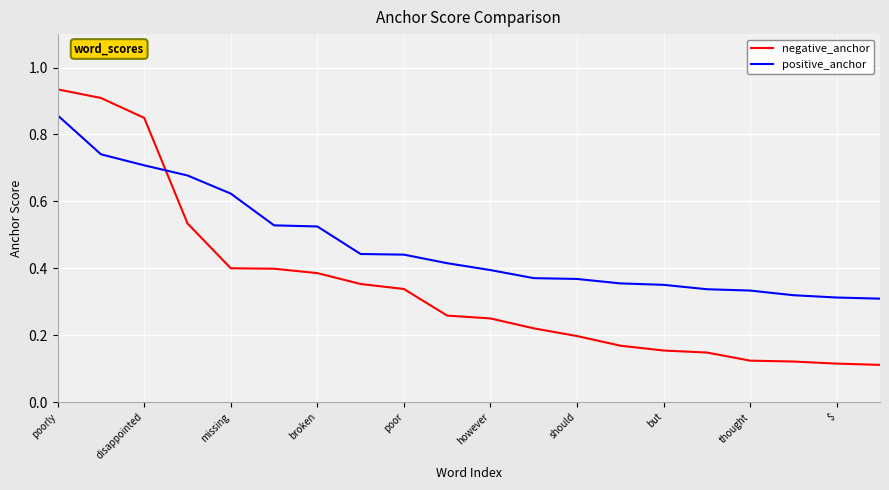

Which series has the largest total across all categories?

positive_anchor